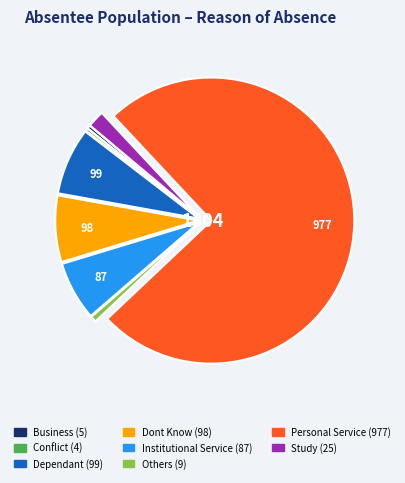

Does Others represent more than half of the total?

No